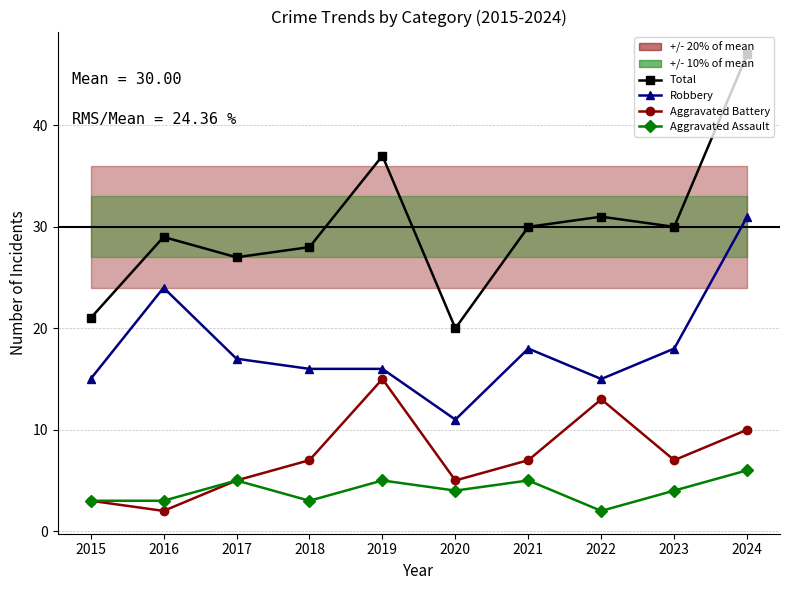

What is the value of the Total point at the 1st from the left?

21